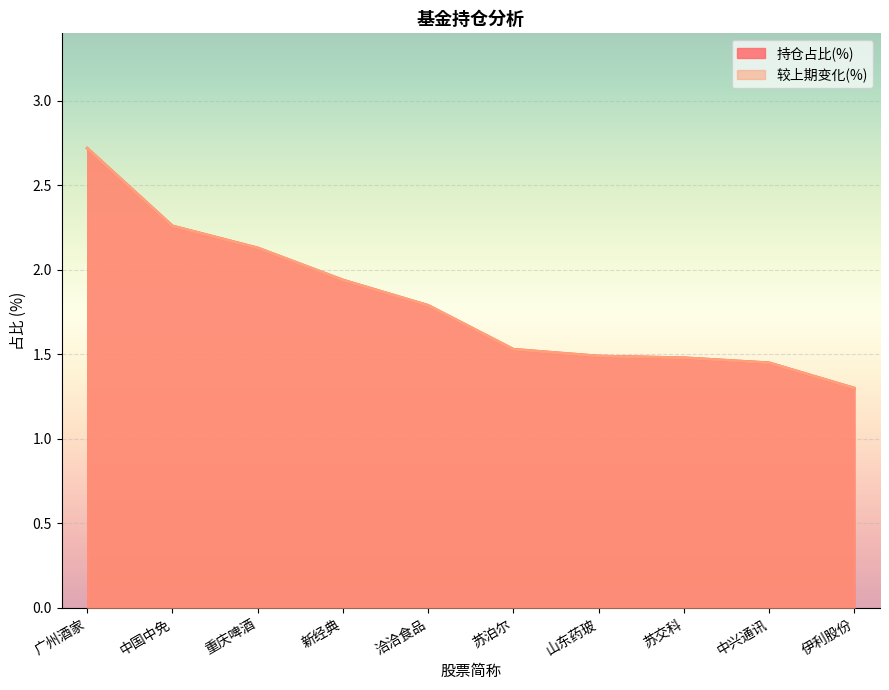

List the labels in order of 持仓占比(%) value, smallest first.

伊利股份, 中兴通讯, 苏交科, 山东药玻, 苏泊尔, 洽洽食品, 新经典, 重庆啤酒, 中国中免, 广州酒家